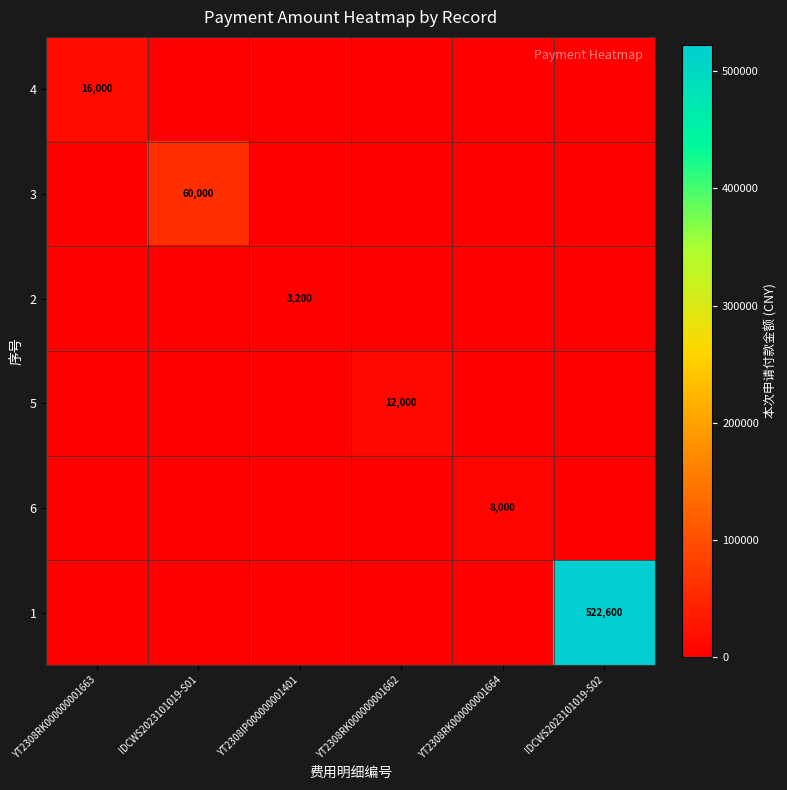

Rank the series at YT2308RK000000001662 from lowest to highest value.

4, 3, 2, 6, 1, 5